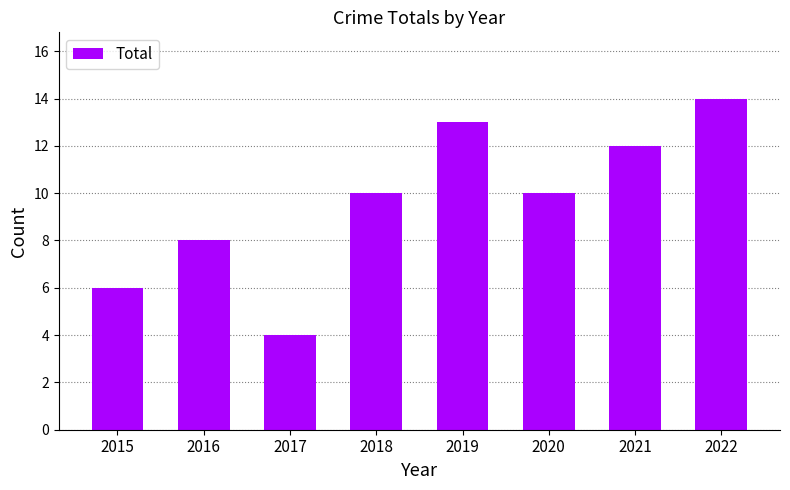

How many distinct data groups are displayed?

1